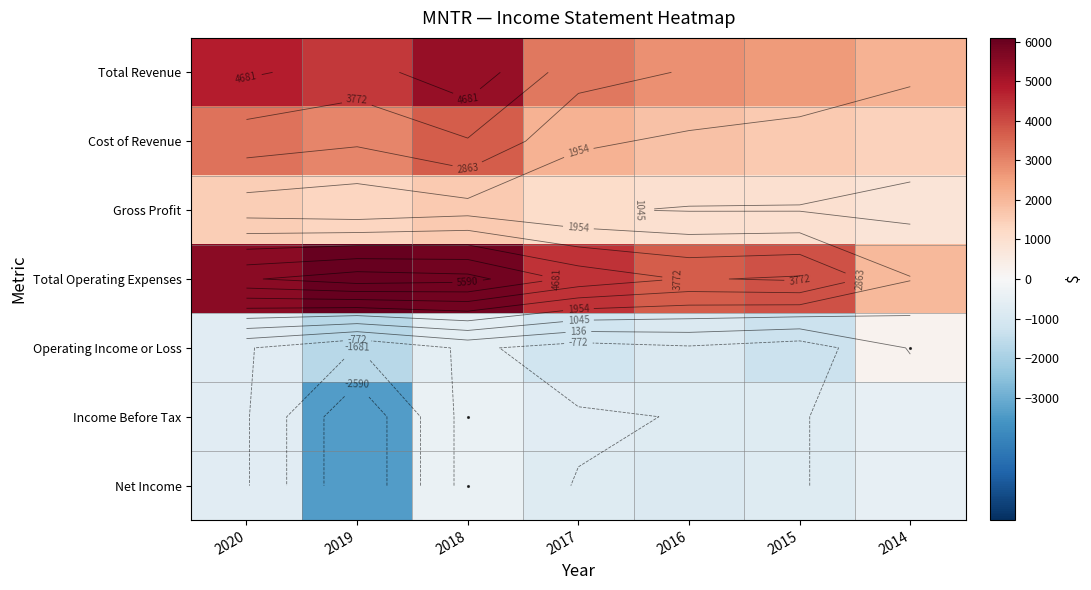

How many Gross Profit values are between 1000 and 1500?

5